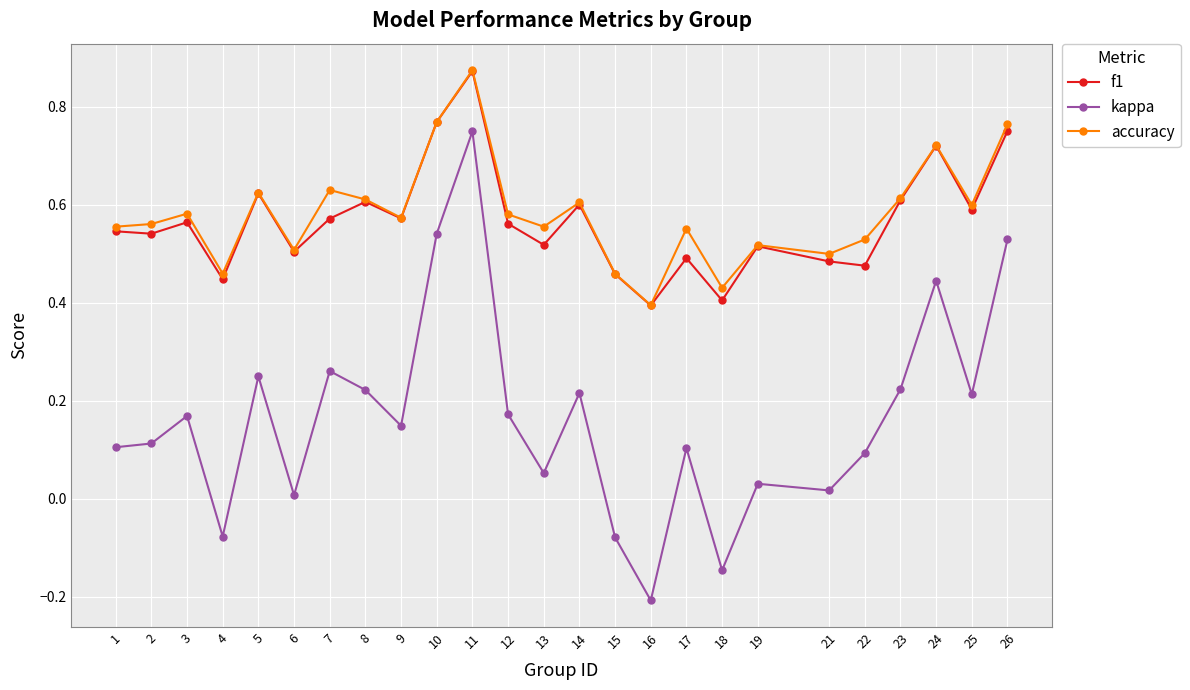

Which series has the largest range (max minus min)?

kappa